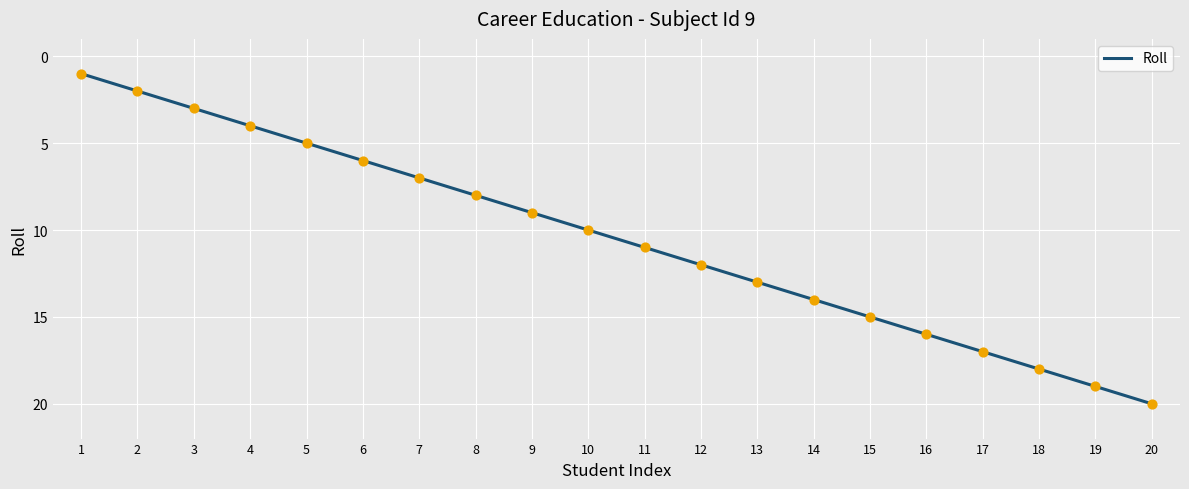

What is the ratio of the value at 17 to the value at 15?

1.1